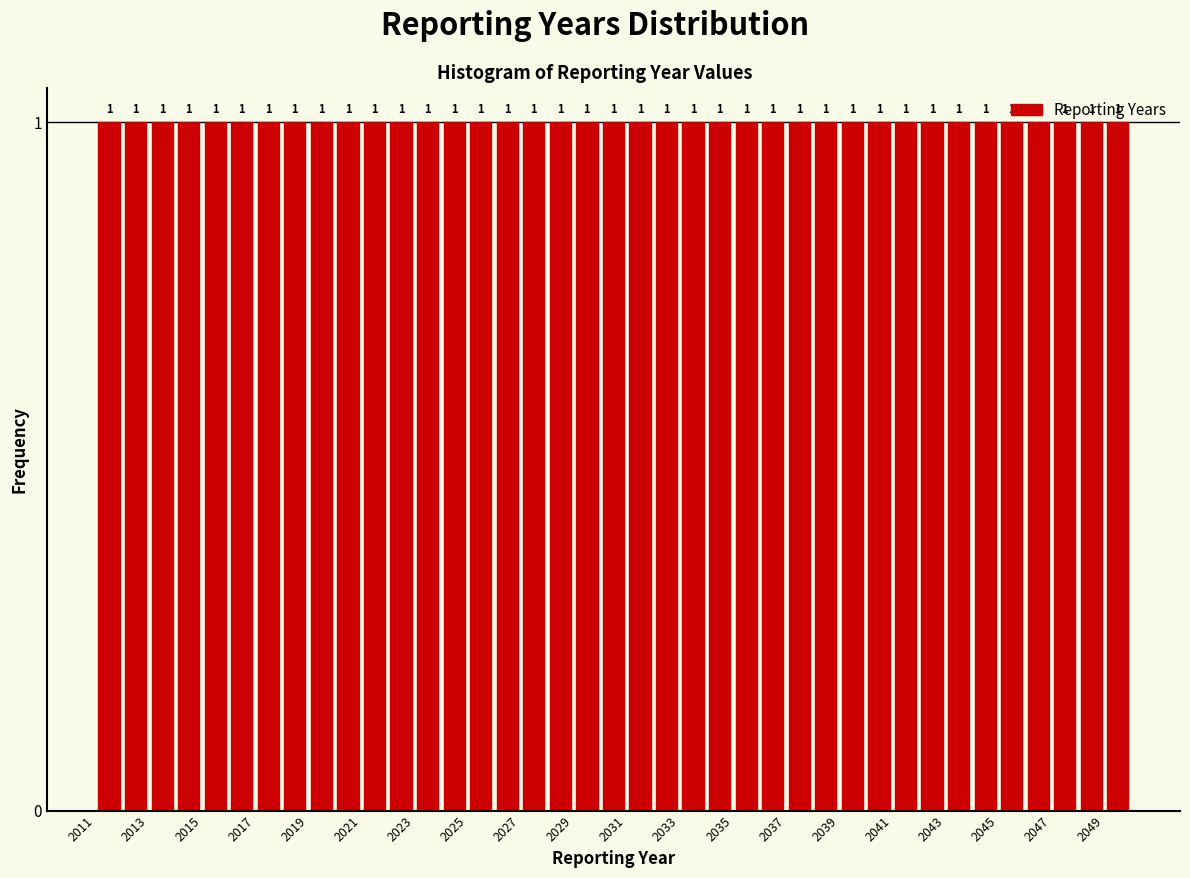

Reading left to right, transcribe this chart: for each bar, give the range it covers on the x-axis and its height.

2011 to 2012: 1
2012 to 2013: 1
2013 to 2014: 1
2014 to 2015: 1
2015 to 2016: 1
2016 to 2017: 1
2017 to 2018: 1
2018 to 2019: 1
2019 to 2020: 1
2020 to 2021: 1
2021 to 2022: 1
2022 to 2023: 1
2023 to 2024: 1
2024 to 2025: 1
2025 to 2026: 1
2026 to 2027: 1
2027 to 2028: 1
2028 to 2029: 1
2029 to 2030: 1
2030 to 2031: 1
2031 to 2032: 1
2032 to 2033: 1
2033 to 2034: 1
2034 to 2035: 1
2035 to 2036: 1
2036 to 2037: 1
2037 to 2038: 1
2038 to 2039: 1
2039 to 2040: 1
2040 to 2041: 1
2041 to 2042: 1
2042 to 2043: 1
2043 to 2044: 1
2044 to 2045: 1
2045 to 2046: 1
2046 to 2047: 1
2047 to 2048: 1
2048 to 2049: 1
2049 to 2050: 1